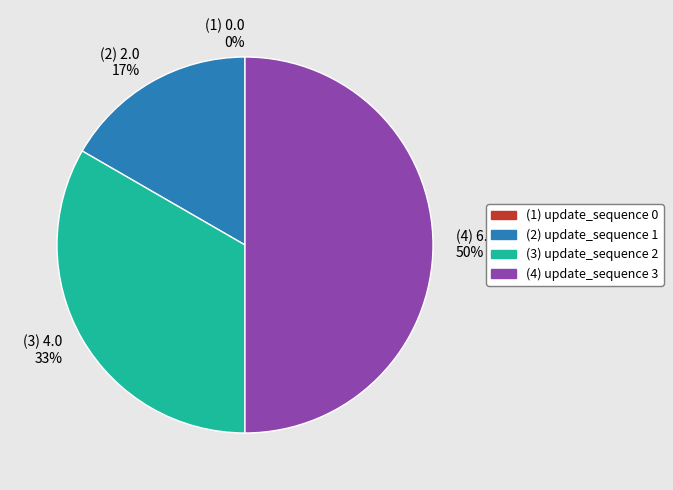

What is the change in value from update_sequence 0 to update_sequence 1?

+2